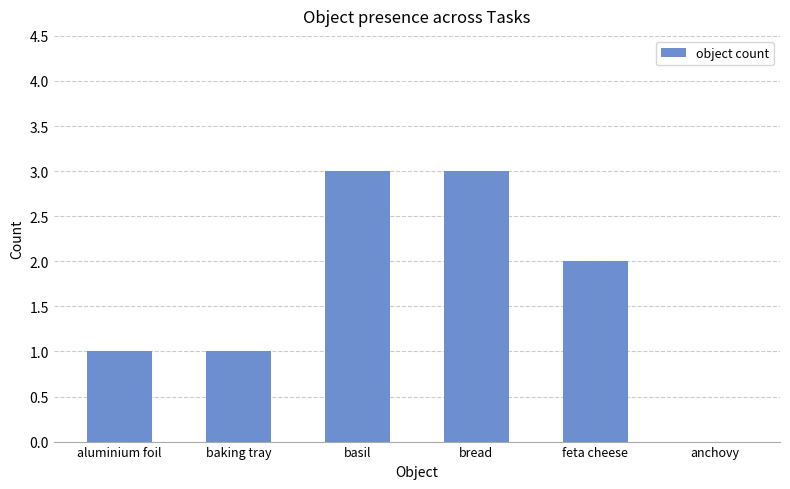

Reading left to right, transcribe all the data shown in this chart.

1	1	3	3	2	0